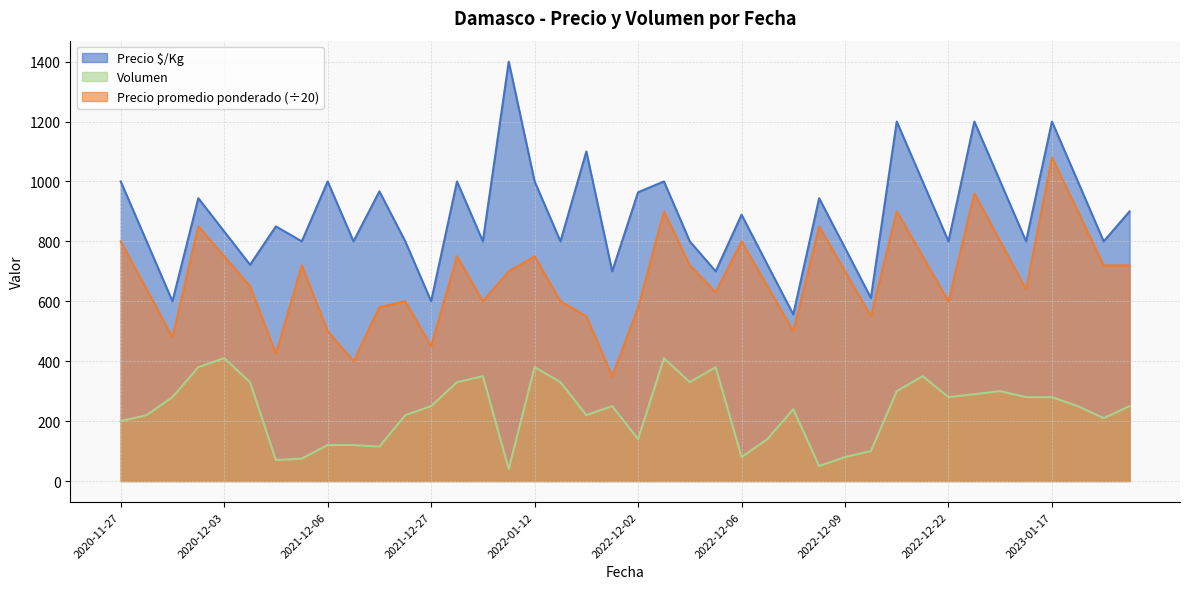

What is the spread (max minus min) of values at 2022-12-09?

698.0